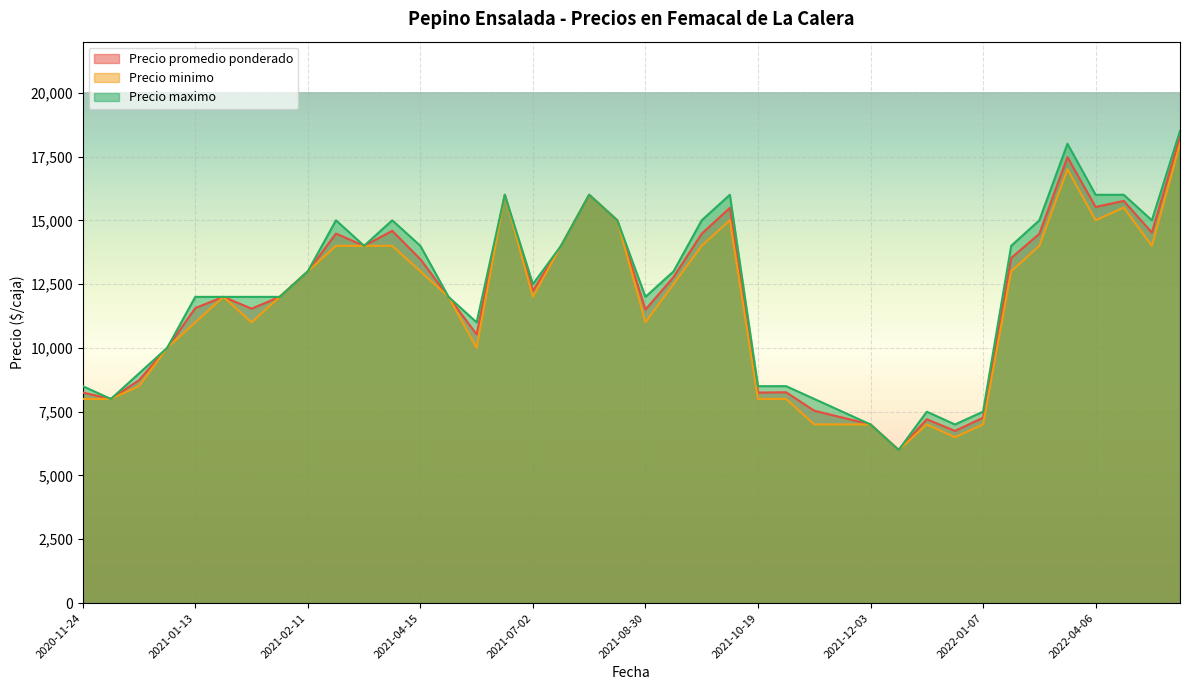

Which series has the widest spread of values?

Precio maximo